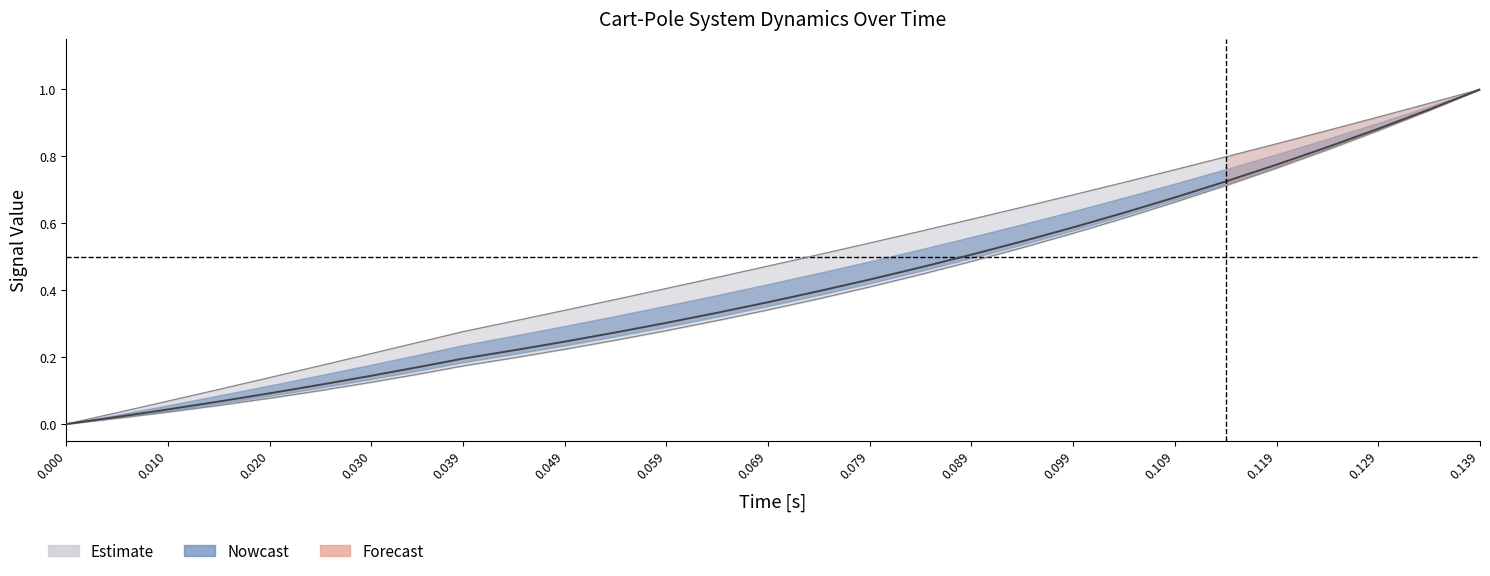

What is the difference between the maximum and minimum values in the cart_pos series?

1.0